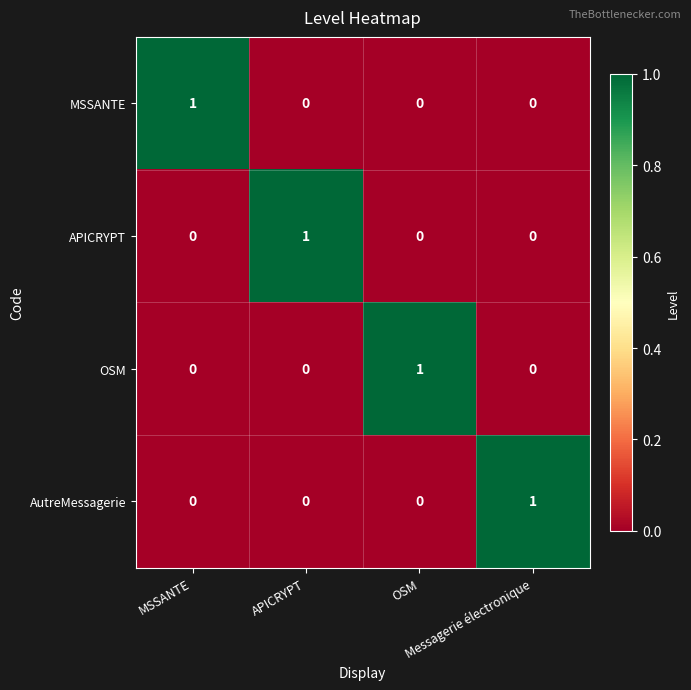

At how many categories does at least one series exceed 0?

4